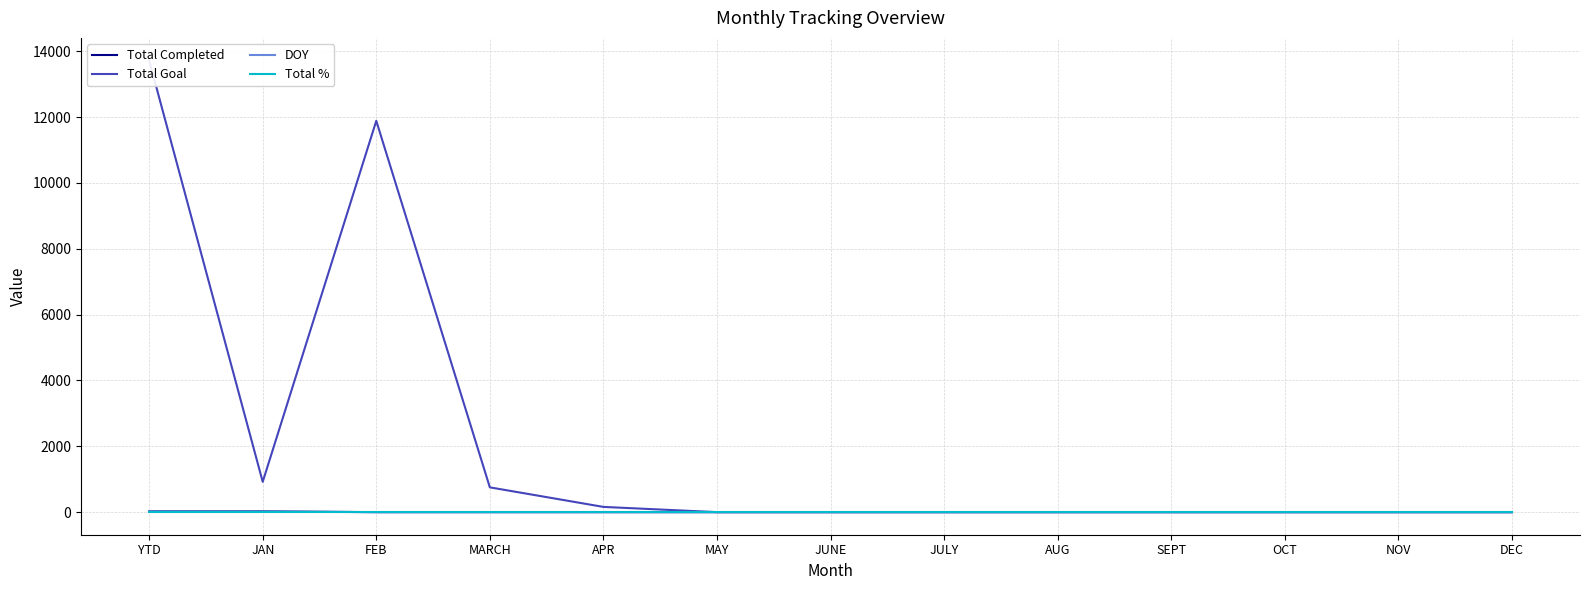

What is the label of the 7th point from the left?

JUNE